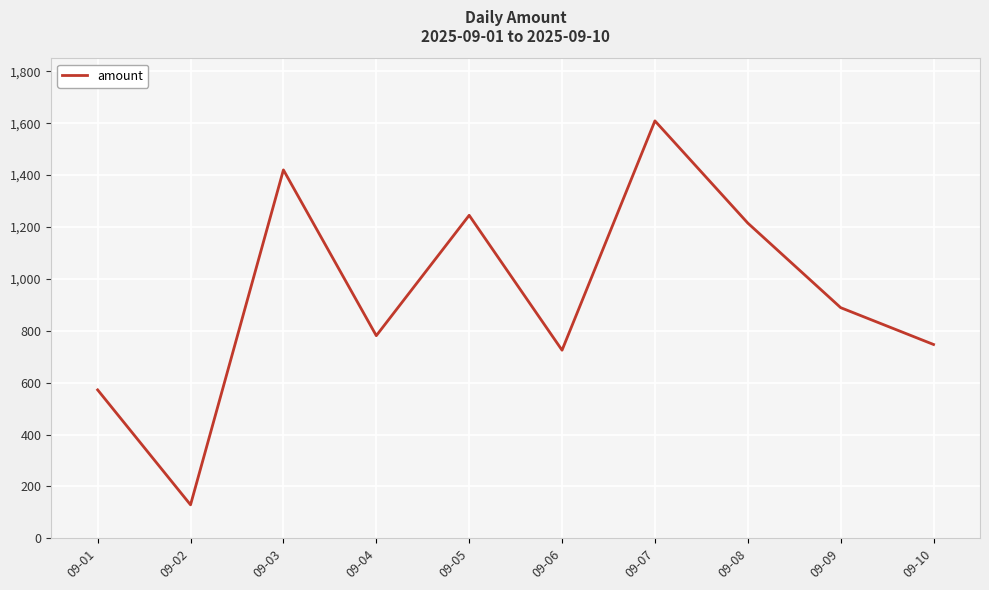

Which label corresponds to the largest value in the chart?

09-07